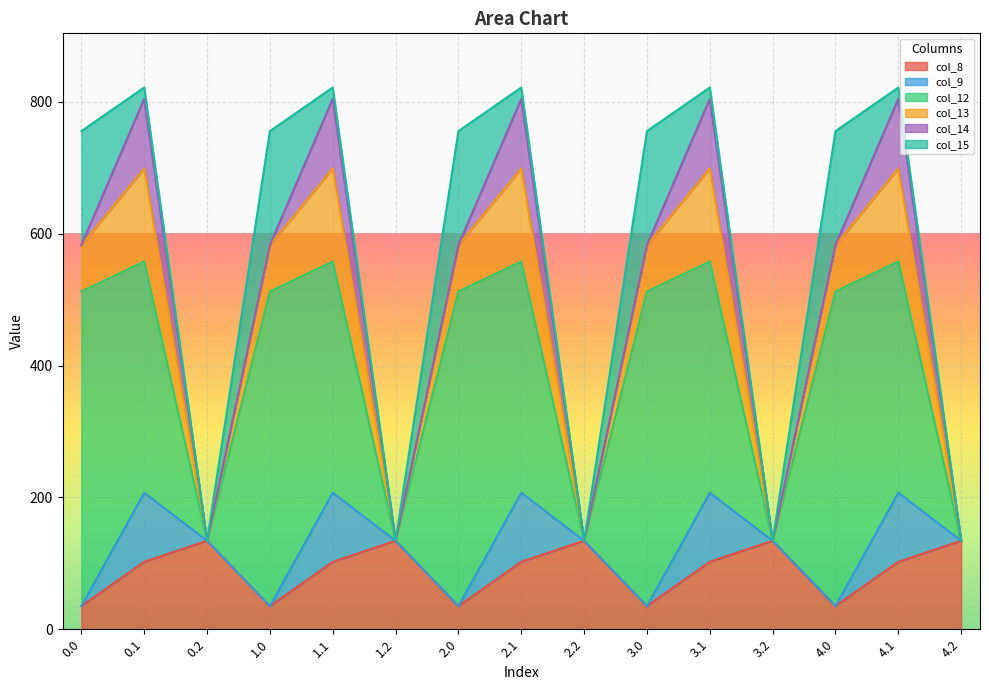

What are all the series names shown in the legend?

col_8, col_9, col_12, col_13, col_14, col_15